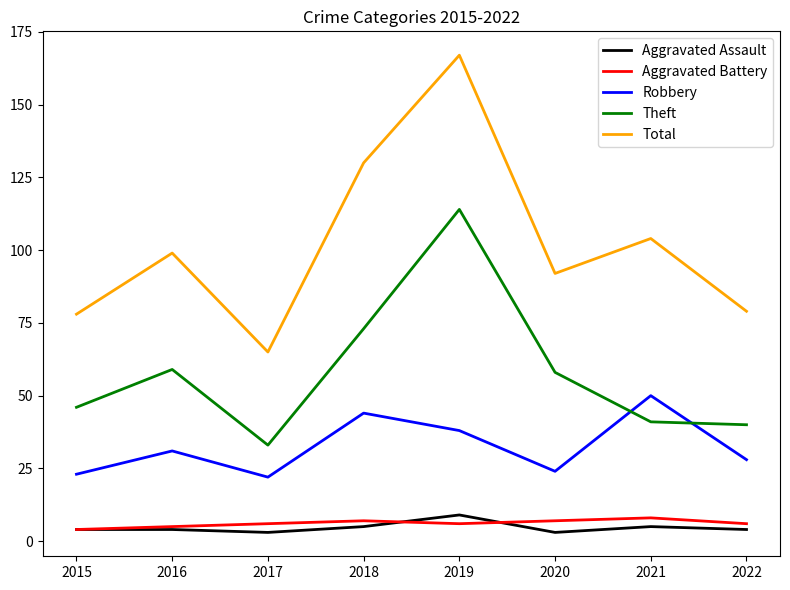

Which category has the highest value in the Aggravated Assault series?

2019